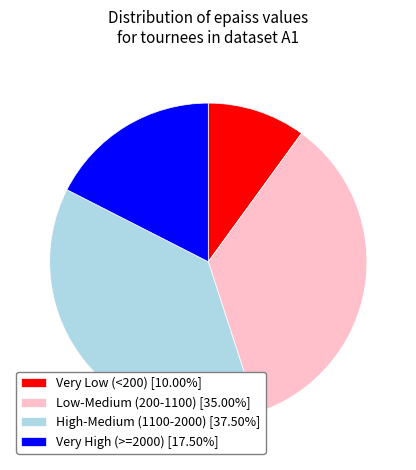

Combined, do Low-Medium (200-1100) [35.00%] and High-Medium (1100-2000) [37.50%] account for over 50%?

Yes